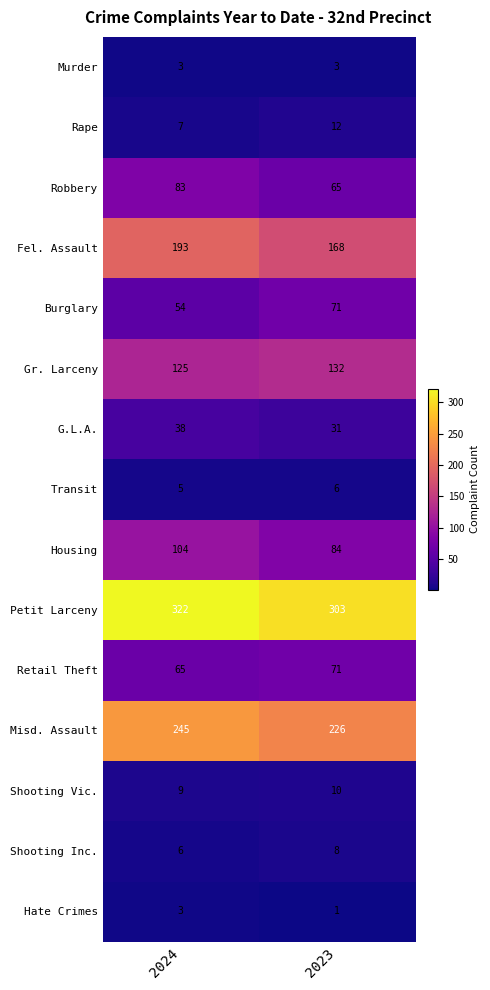

Reading left to right, extract all data points from this chart.

Murder: 2024=3	2023=3
Rape: 2024=7	2023=12
Robbery: 2024=83	2023=65
Fel. Assault: 2024=193	2023=168
Burglary: 2024=54	2023=71
Gr. Larceny: 2024=125	2023=132
G.L.A.: 2024=38	2023=31
Transit: 2024=5	2023=6
Housing: 2024=104	2023=84
Petit Larceny: 2024=322	2023=303
Retail Theft: 2024=65	2023=71
Misd. Assault: 2024=245	2023=226
Shooting Vic.: 2024=9	2023=10
Shooting Inc.: 2024=6	2023=8
Hate Crimes: 2024=3	2023=1